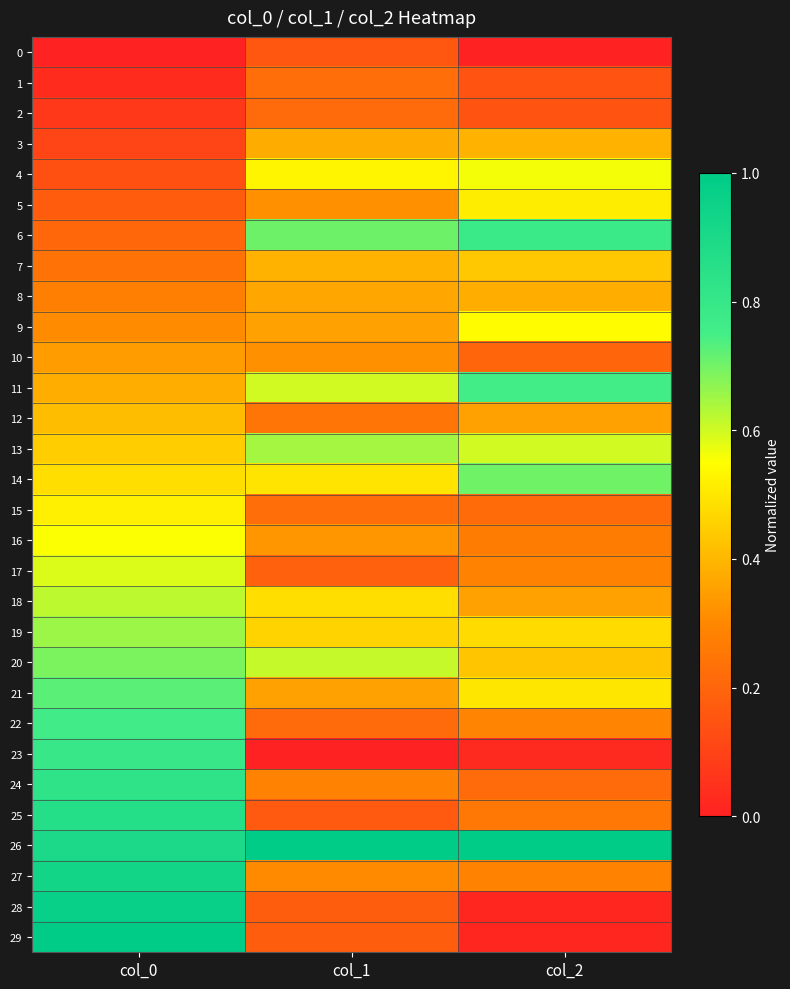

Reading left to right, extract all data points from this chart.

0: col_0=0.0	col_1=0.2	col_2=0.0
1: col_0=0.0	col_1=0.2	col_2=0.1
2: col_0=0.1	col_1=0.2	col_2=0.1
3: col_0=0.1	col_1=0.4	col_2=0.4
4: col_0=0.1	col_1=0.5	col_2=0.6
5: col_0=0.2	col_1=0.3	col_2=0.5
6: col_0=0.2	col_1=0.7	col_2=0.8
7: col_0=0.2	col_1=0.4	col_2=0.4
8: col_0=0.3	col_1=0.4	col_2=0.4
9: col_0=0.3	col_1=0.4	col_2=0.5
10: col_0=0.3	col_1=0.3	col_2=0.2
11: col_0=0.4	col_1=0.6	col_2=0.8
12: col_0=0.4	col_1=0.2	col_2=0.4
13: col_0=0.4	col_1=0.6	col_2=0.6
14: col_0=0.5	col_1=0.5	col_2=0.7
15: col_0=0.5	col_1=0.2	col_2=0.2
16: col_0=0.6	col_1=0.3	col_2=0.3
17: col_0=0.6	col_1=0.2	col_2=0.3
18: col_0=0.6	col_1=0.5	col_2=0.4
19: col_0=0.7	col_1=0.5	col_2=0.5
20: col_0=0.7	col_1=0.6	col_2=0.4
21: col_0=0.7	col_1=0.4	col_2=0.5
22: col_0=0.8	col_1=0.2	col_2=0.3
23: col_0=0.8	col_1=0.0	col_2=0.0
24: col_0=0.8	col_1=0.3	col_2=0.2
25: col_0=0.9	col_1=0.2	col_2=0.3
26: col_0=0.9	col_1=1.0	col_2=1.0
27: col_0=0.9	col_1=0.3	col_2=0.3
28: col_0=1.0	col_1=0.2	col_2=0.0
29: col_0=1.0	col_1=0.2	col_2=0.0